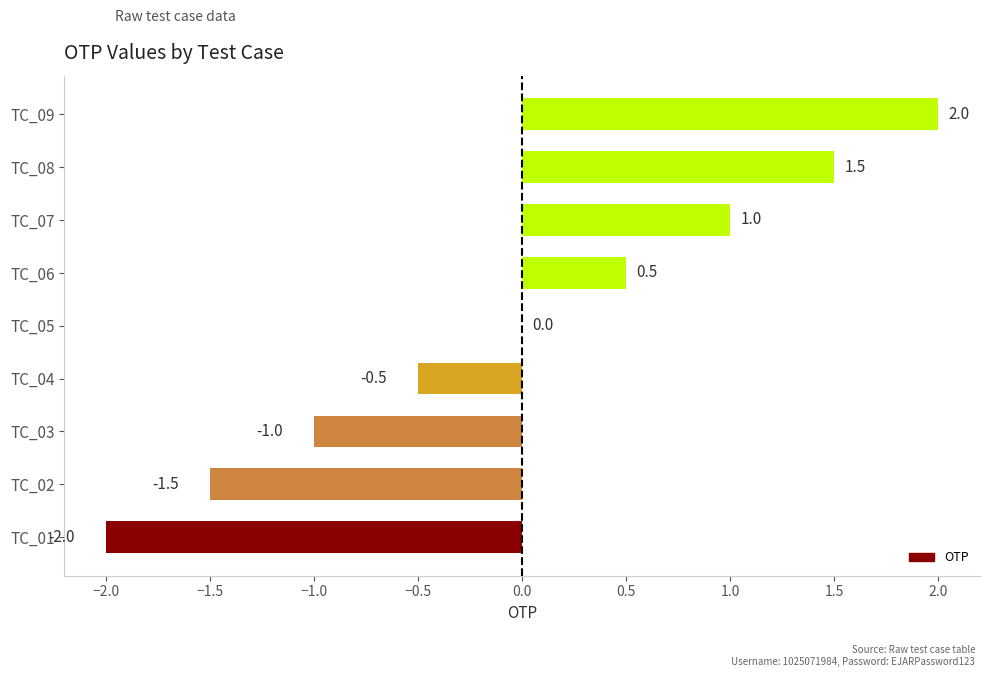

How many data points does each series have?

9